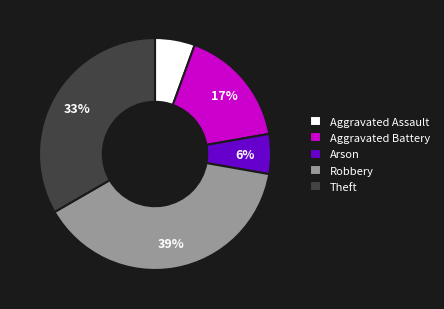

Approximately how many times larger is the value at Aggravated Assault compared to Arson?

1.0